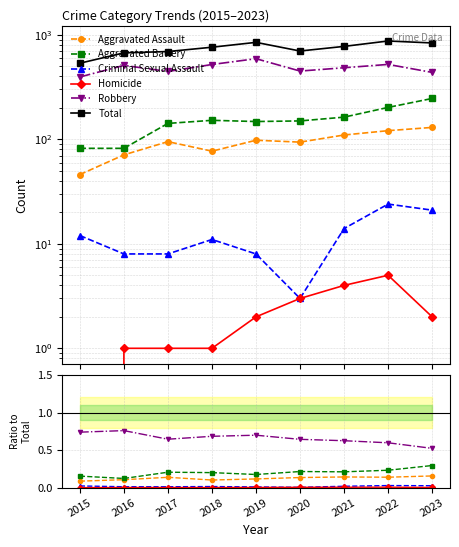

What is the minimum value for Total?

535.0